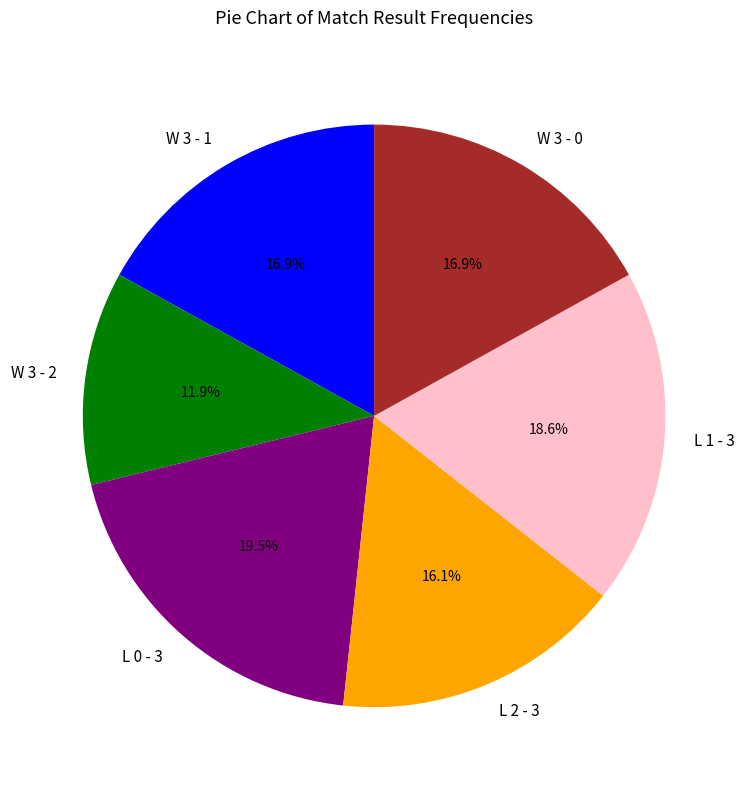

Is the sum of L 2 - 3 and L 1 - 3 greater than half?

No